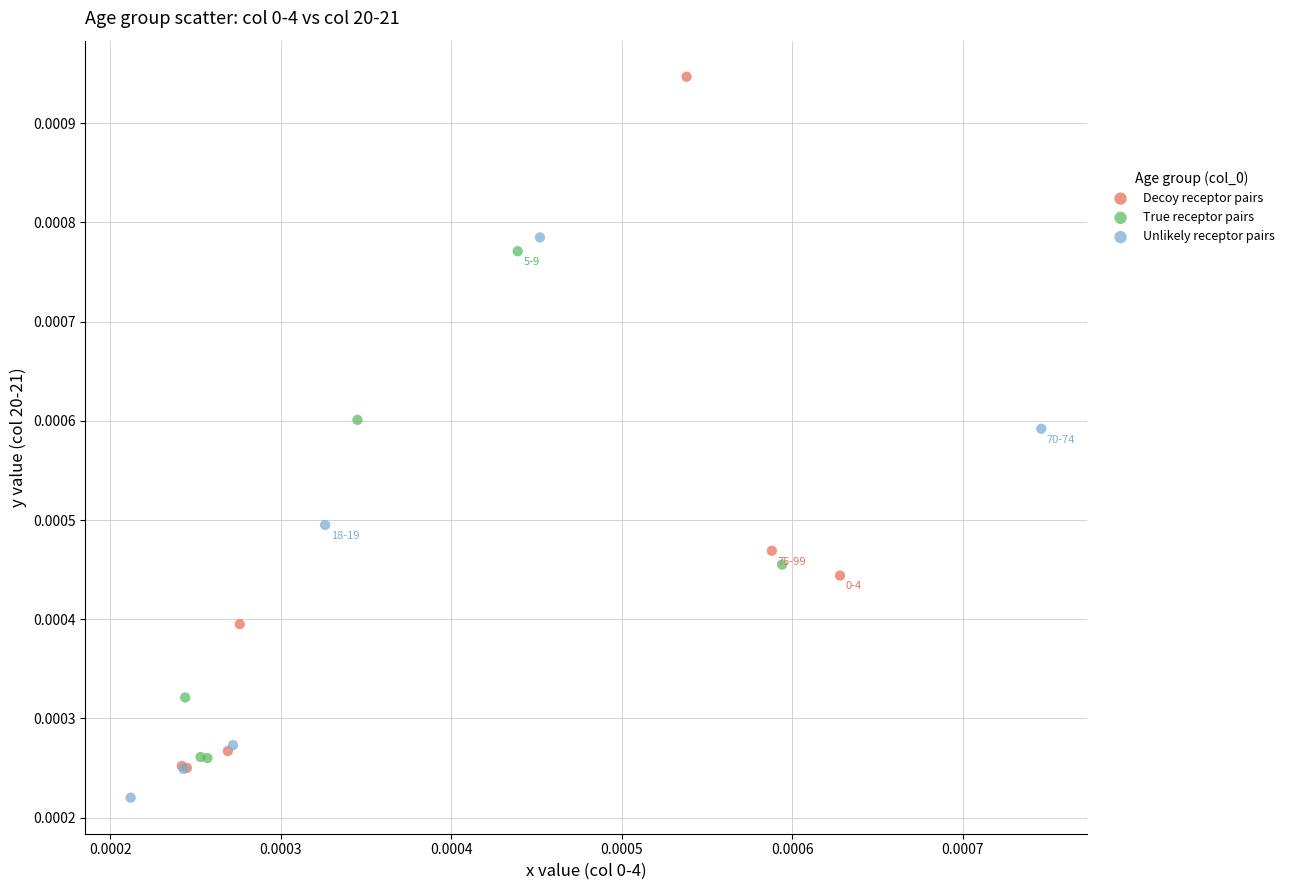

Which series reaches the maximum Y coordinate?

Decoy receptor pairs